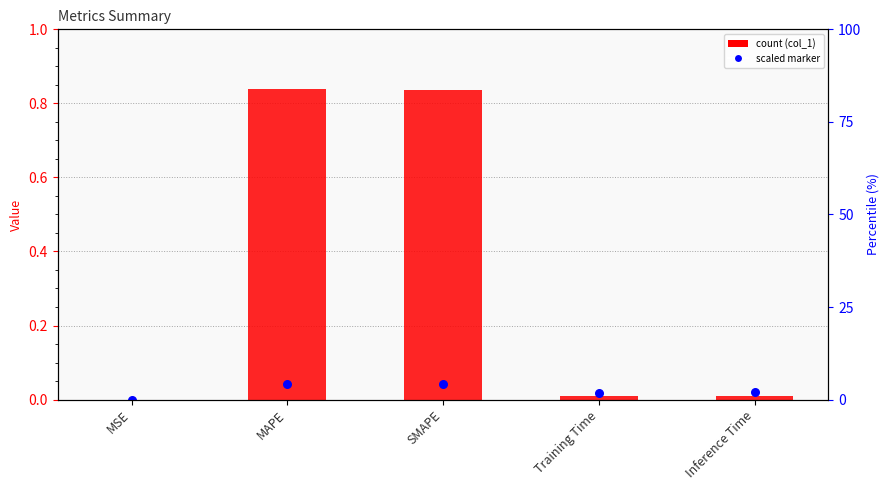

What is the change in value from SMAPE to Inference Time?

-0.8